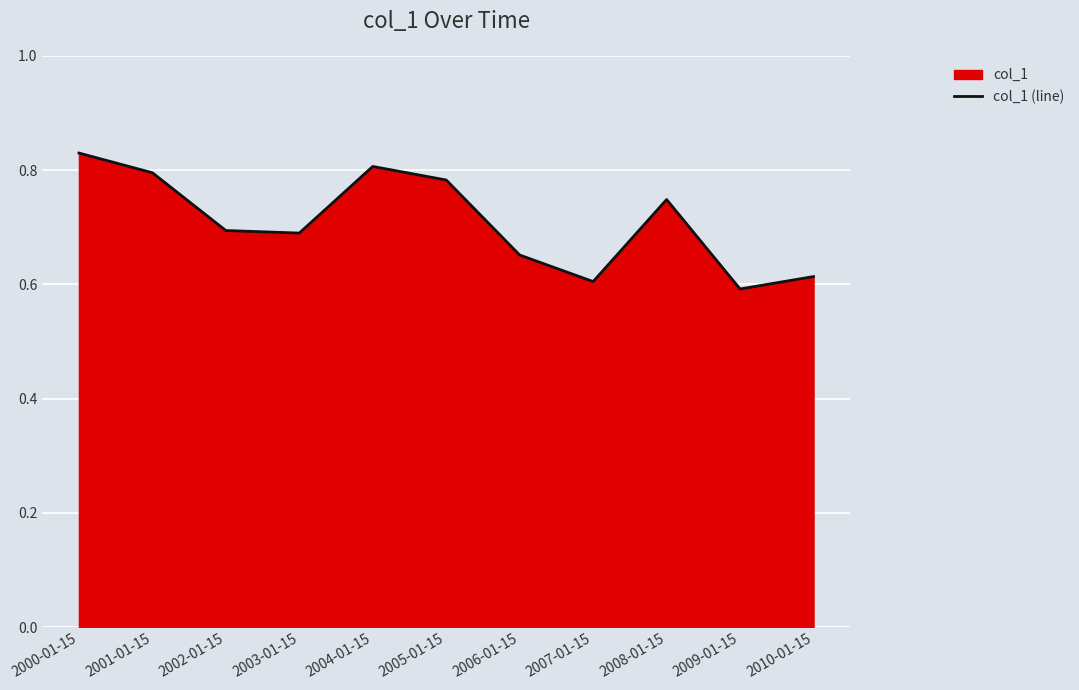

Reading left to right, transcribe all the data shown in this chart.

0.8	0.8	0.7	0.7	0.8	0.8	0.7	0.6	0.7	0.6	0.6